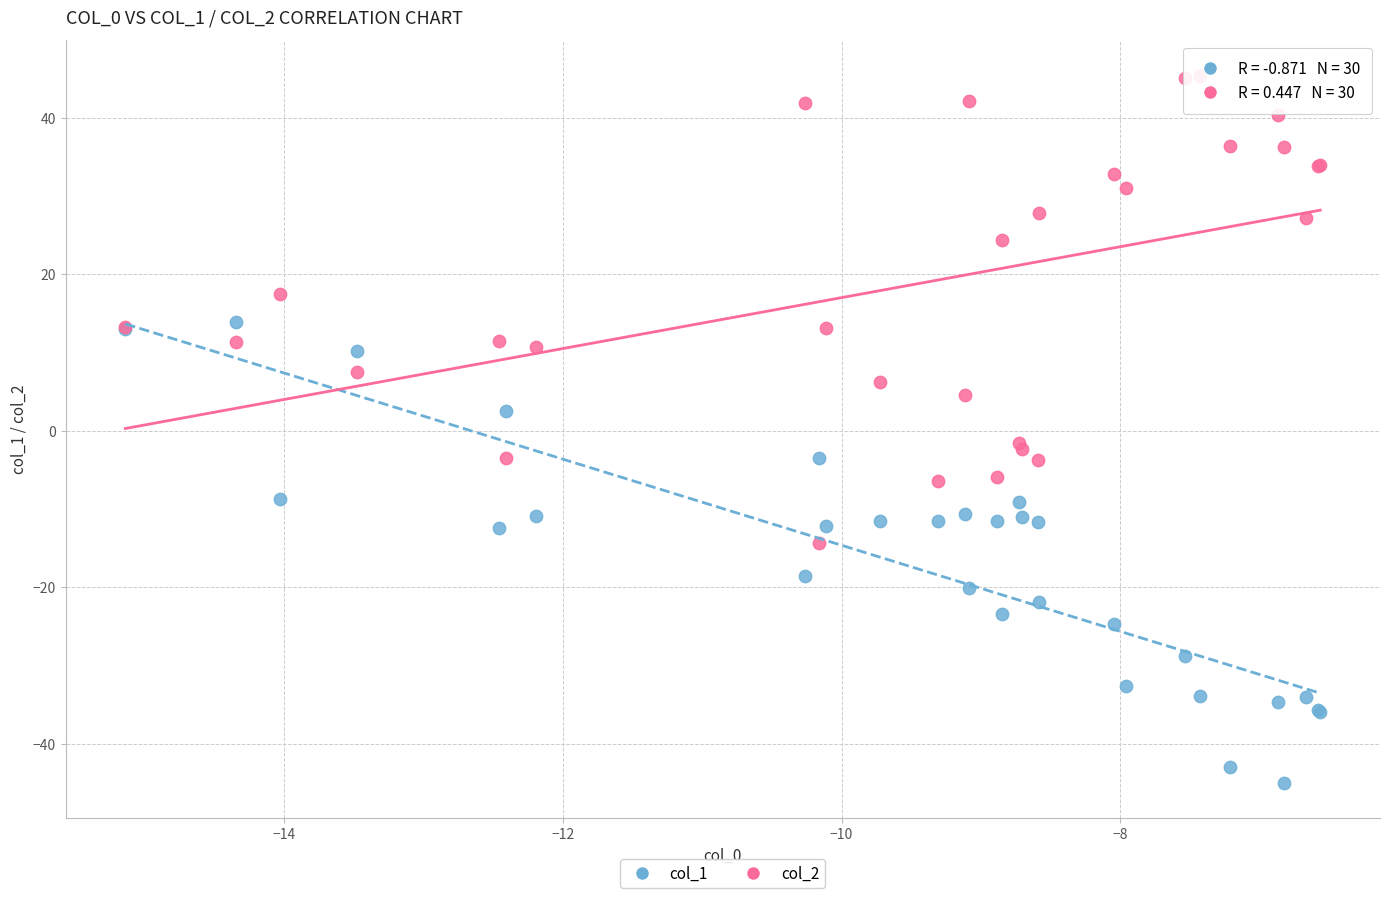

Which series contains the lowest Y value?

col_1